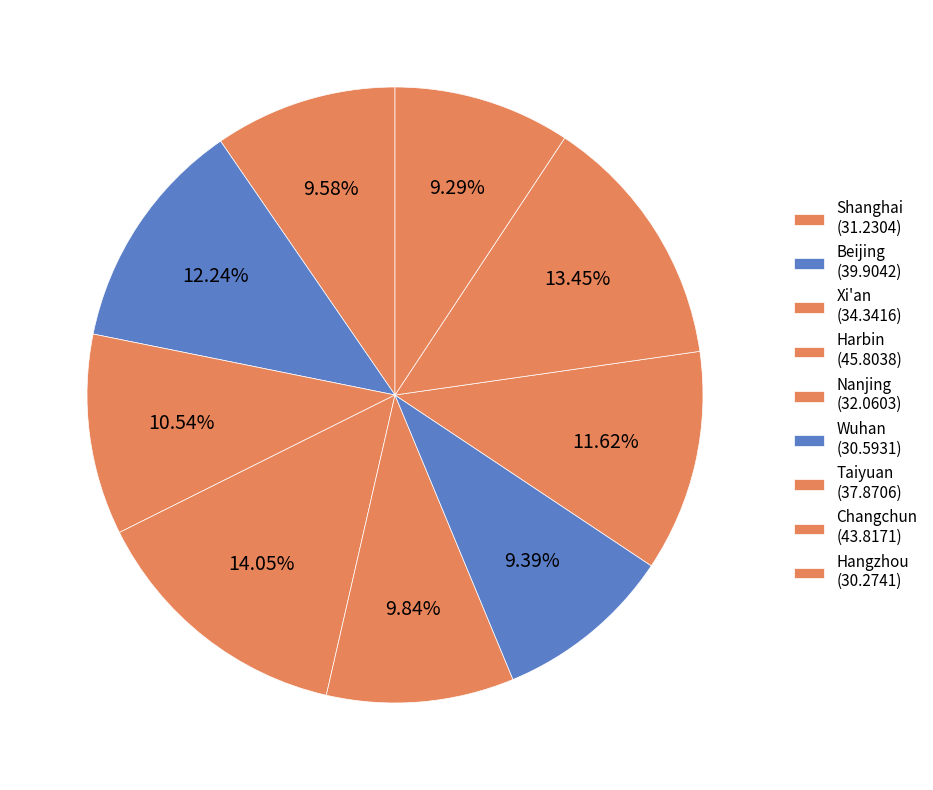

Count the number of slices in the pie.

9